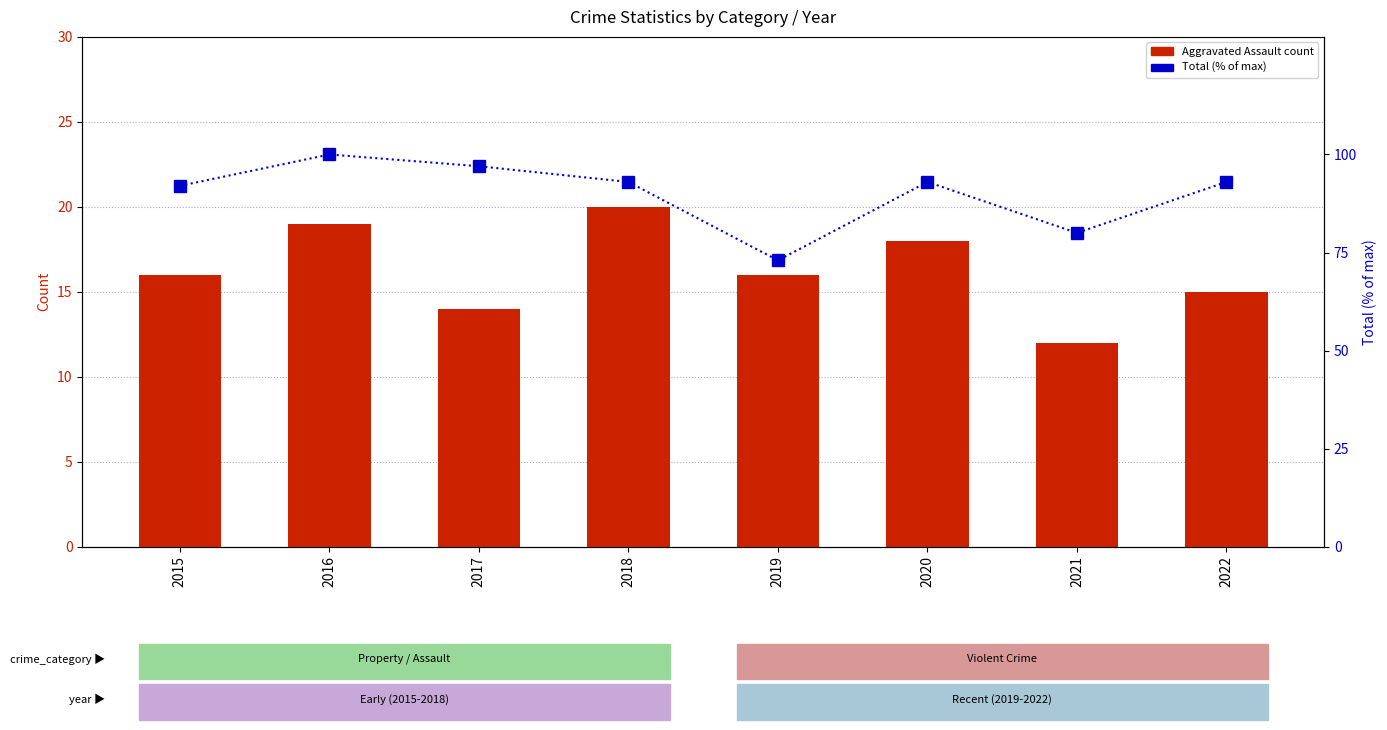

Rank the series by their maximum value, from lowest to highest.

Aggravated Assault, Total (scaled %)